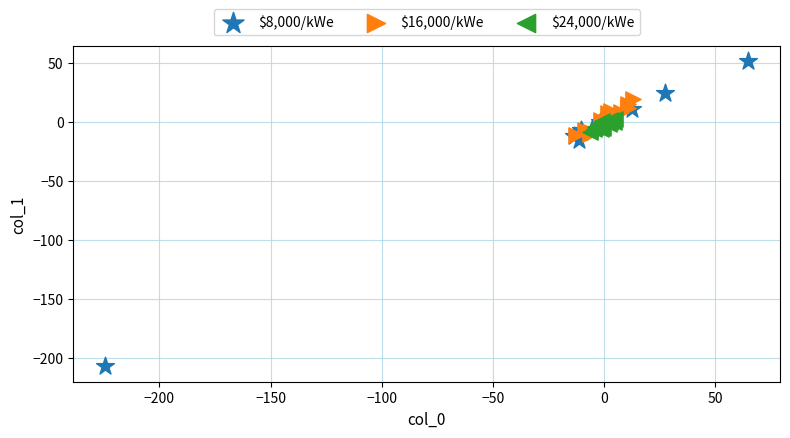

Which series reaches the maximum Y coordinate?

$8,000/kWe